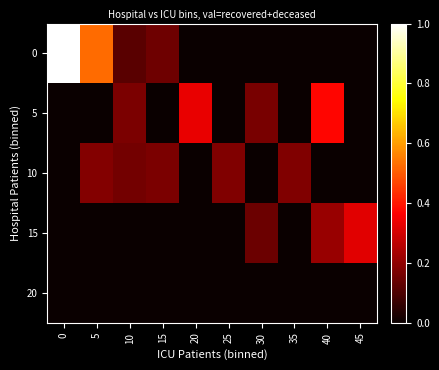

Reading left to right, list all the values displayed in this chart.

0: 0=1.0	5=0.5	10=0.1	15=0.1	20=0.0	25=0.0	30=0.0	35=0.0	40=0.0	45=0.0
5: 0=0.0	5=0.0	10=0.2	15=0.0	20=0.3	25=0.0	30=0.2	35=0.0	40=0.4	45=0.0
10: 0=0.0	5=0.2	10=0.2	15=0.2	20=0.0	25=0.2	30=0.0	35=0.2	40=0.0	45=0.0
15: 0=0.0	5=0.0	10=0.0	15=0.0	20=0.0	25=0.0	30=0.1	35=0.0	40=0.2	45=0.3
20: 0=0.0	5=0.0	10=0.0	15=0.0	20=0.0	25=0.0	30=0.0	35=0.0	40=0.0	45=0.0